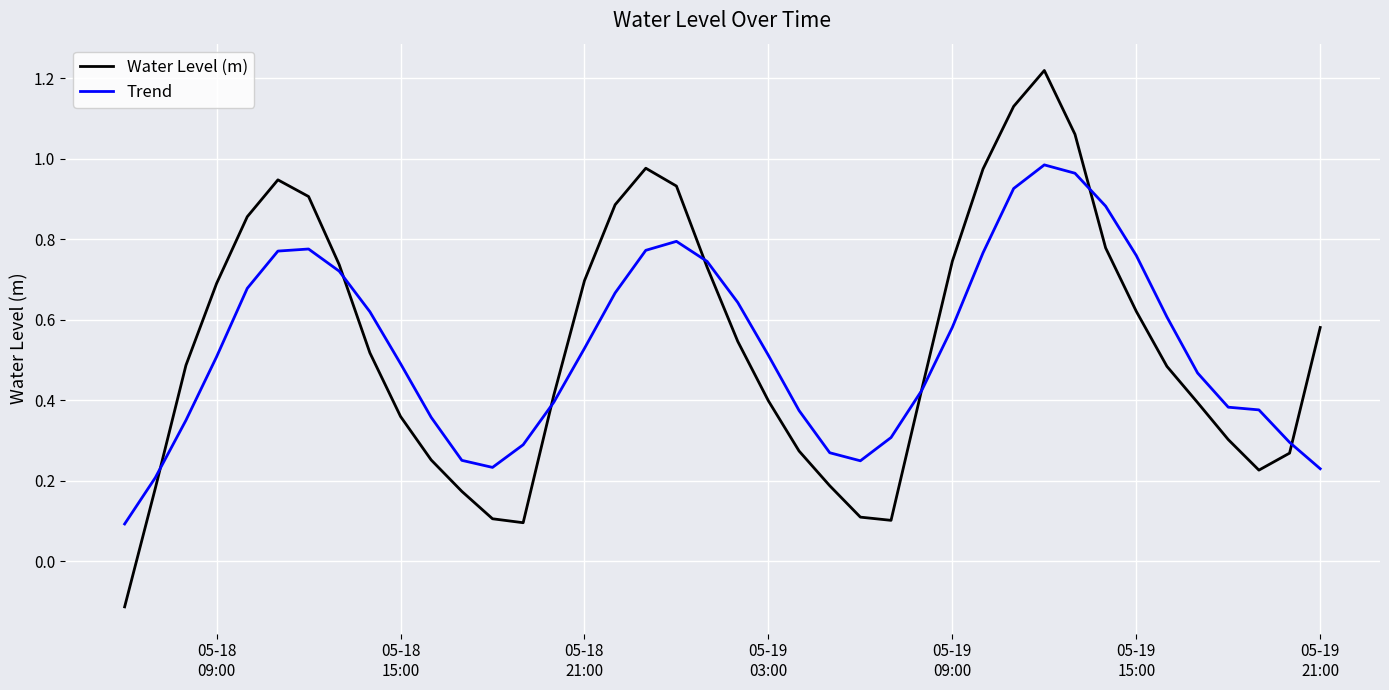

At how many categories does at least one series exceed 0?

40